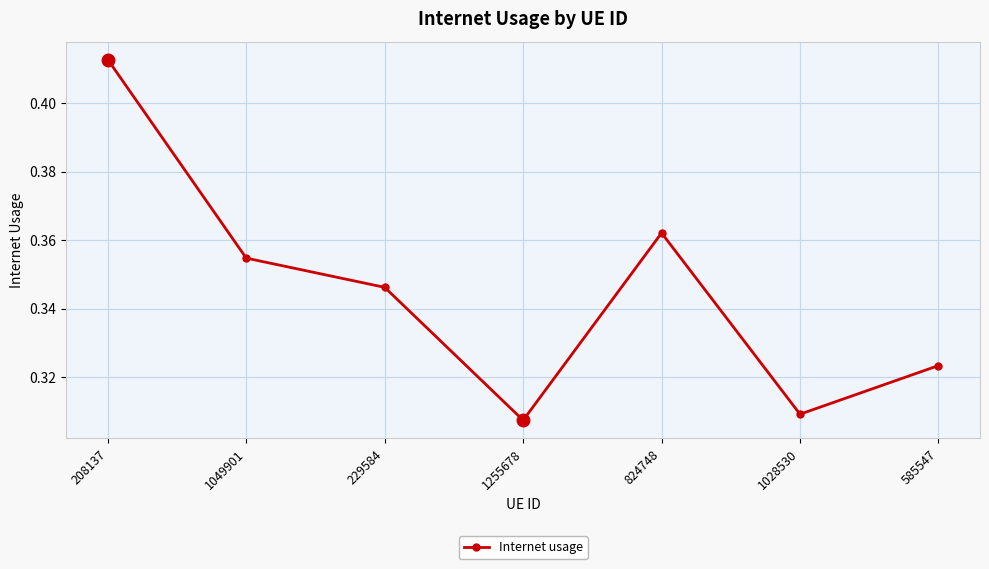

What is the change in value from 1255678 to 824748?

+0.1